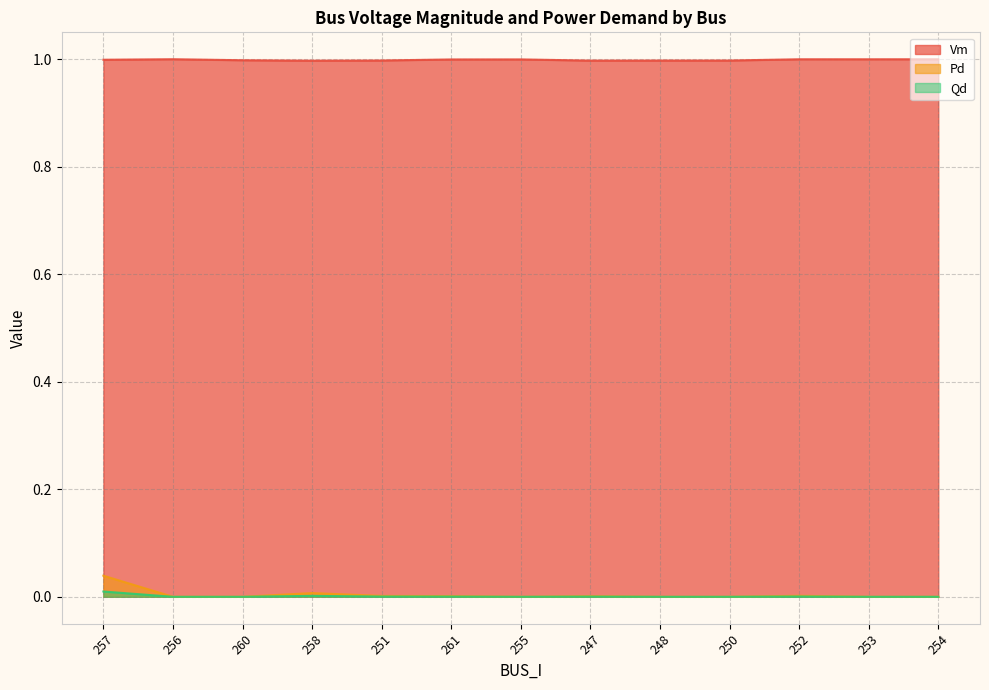

How many lines are shown in the chart?

3